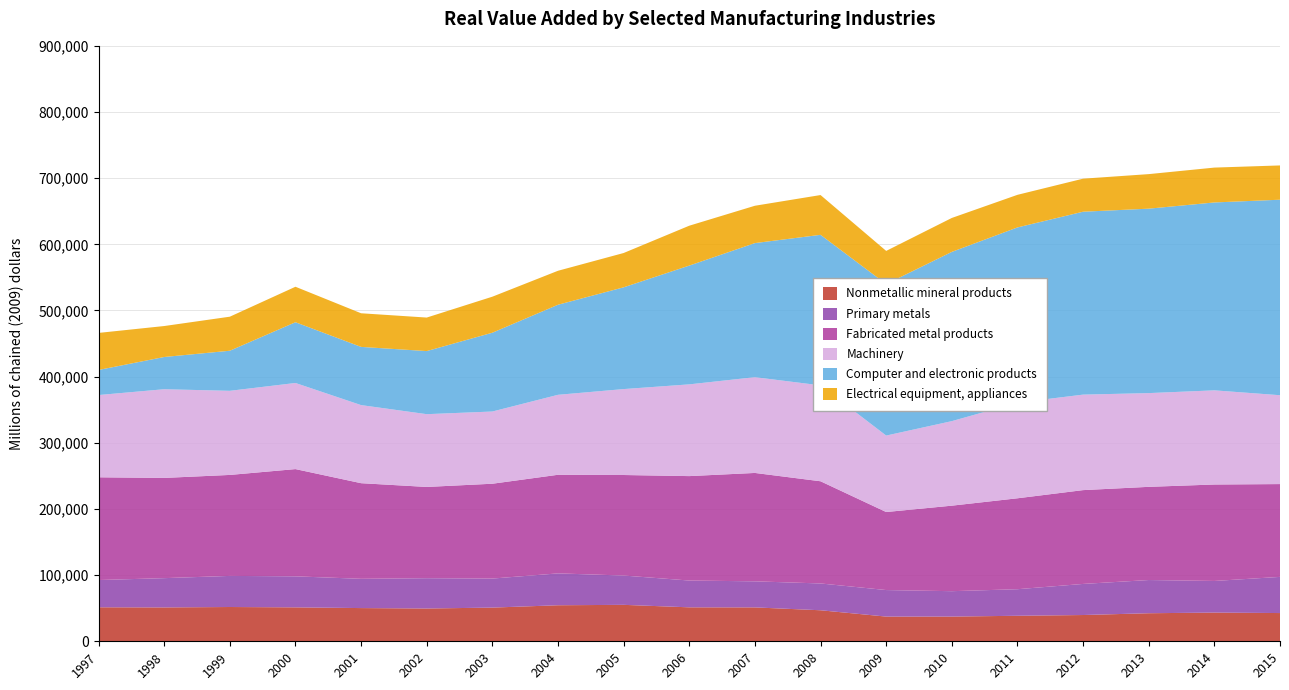

Reading left to right, what are all the values shown in this chart?

Nonmetallic mineral products: 1997=51391	1998=51178	1999=51804	2000=51282	2001=50191	2002=49552	2003=50918	2004=54461	2005=55079	2006=51320	2007=51221	2008=46892	2009=37330	2010=37349	2011=38553	2012=39699	2013=42405	2014=43379	2015=42672
Primary metals: 1997=41187	1998=44250	1999=47017	2000=46881	2001=44222	2002=45795	2003=43874	2004=48173	2005=44294	2006=40499	2007=39391	2008=40509	2009=40111	2010=38375	2011=40160	2012=46986	2013=50183	2014=47812	2015=54655
Fabricated metal products: 1997=155294	1998=151504	1999=152623	2000=162106	2001=144551	2002=137944	2003=143361	2004=149051	2005=151957	2006=157849	2007=163838	2008=154469	2009=117937	2010=129261	2011=137431	2012=141809	2013=140859	2014=145783	2015=140291
Machinery: 1997=124312	1998=134054	1999=127128	2000=130156	2001=118032	2002=109985	2003=109142	2004=120863	2005=129872	2006=138667	2007=144744	2008=144945	2009=115561	2010=127768	2011=144525	2012=144336	2013=141672	2014=142310	2015=134308
Computer and electronic products: 1997=37921	1998=48708	1999=60584	2000=91821	2001=87961	2002=95367	2003=119097	2004=136124	2005=153799	2006=179518	2007=202658	2008=227526	2009=228922	2010=255797	2011=264863	2012=276446	2013=278772	2014=283996	2015=295493
Electrical equipment, appliances: 1997=55983	1998=46801	1999=51456	2000=53619	2001=50836	2002=50651	2003=54449	2004=51351	2005=51863	2006=60282	2007=56441	2008=60135	2009=50177	2010=51300	2011=49269	2012=49942	2013=52208	2014=52690	2015=51811